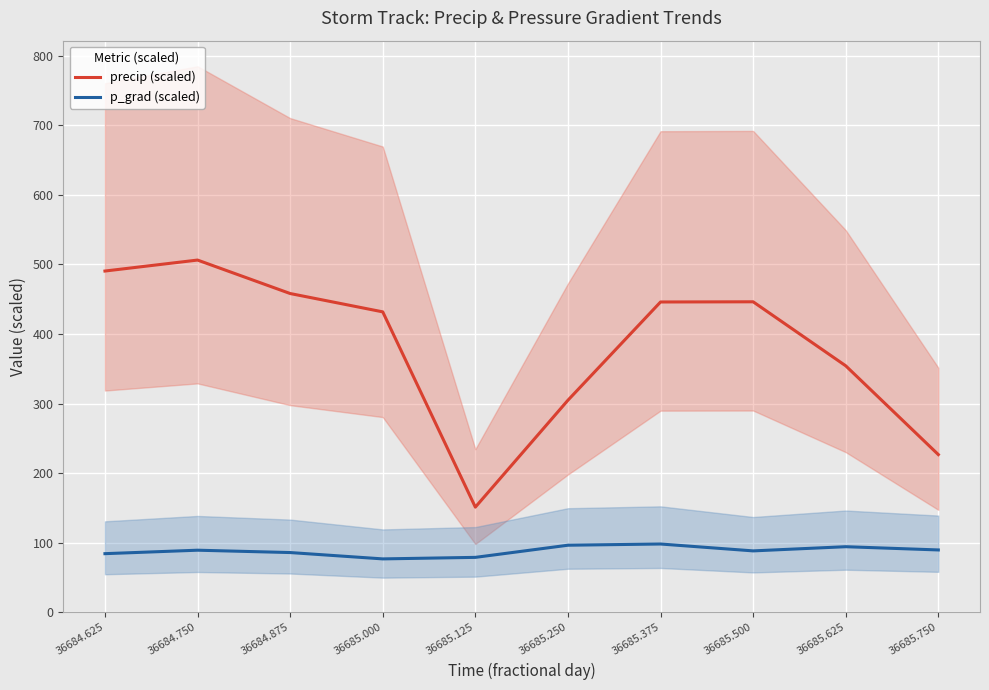

Between 36684.625 and 36685.375, which is larger?

36684.625